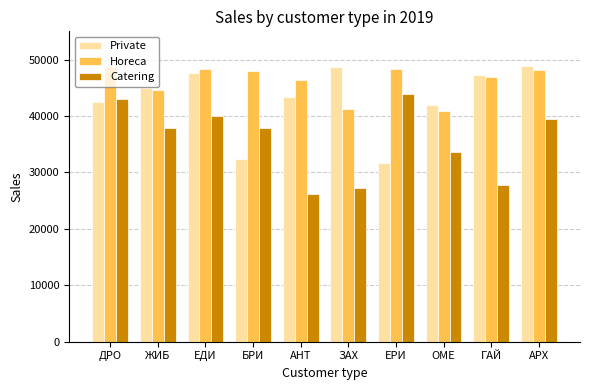

What is the sum of all Horeca values?

461480.9